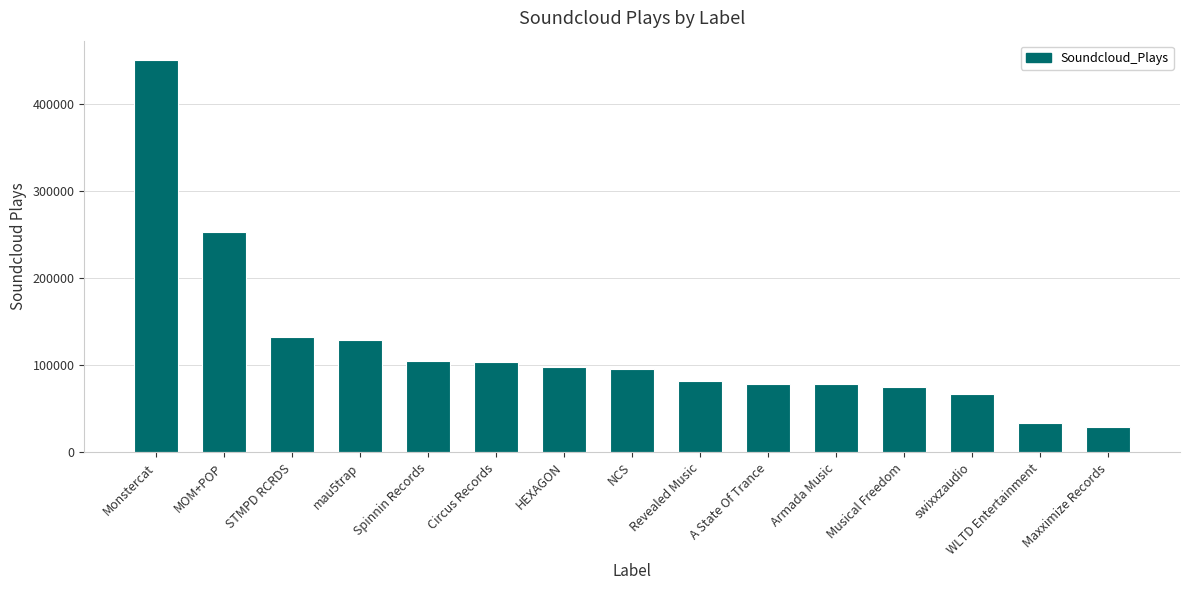

What is the smallest value displayed?

29181